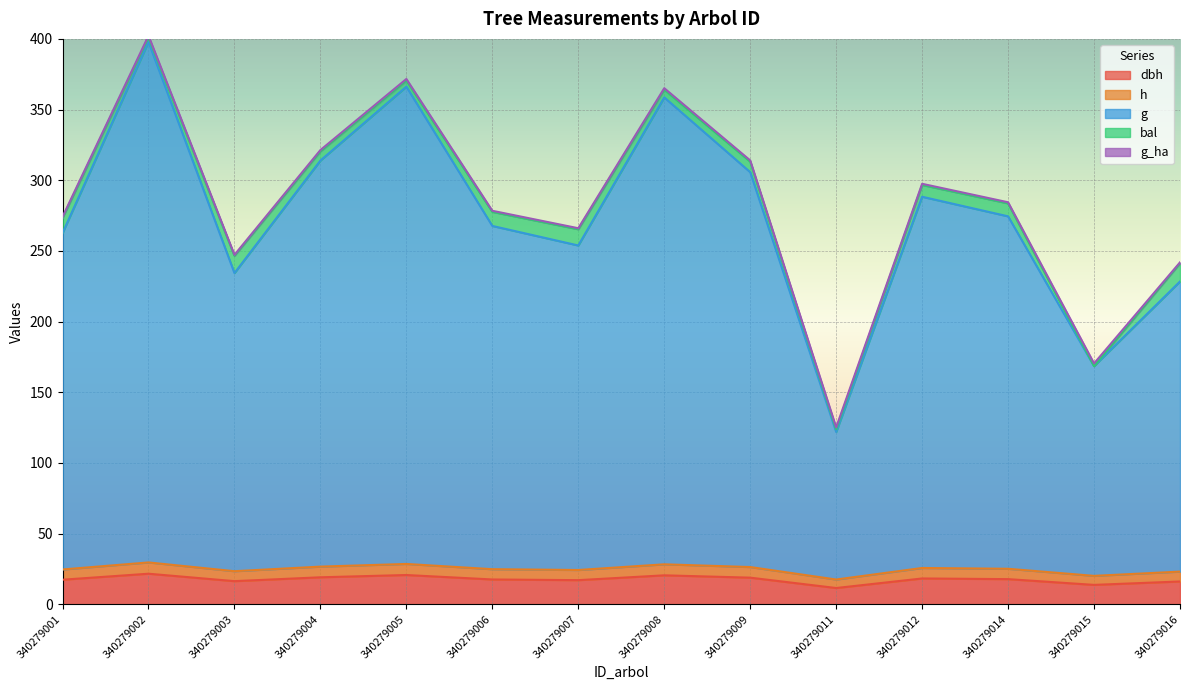

List the labels in order of g value, smallest first.

340279011, 340279015, 340279016, 340279003, 340279007, 340279001, 340279006, 340279014, 340279012, 340279009, 340279004, 340279008, 340279005, 340279002